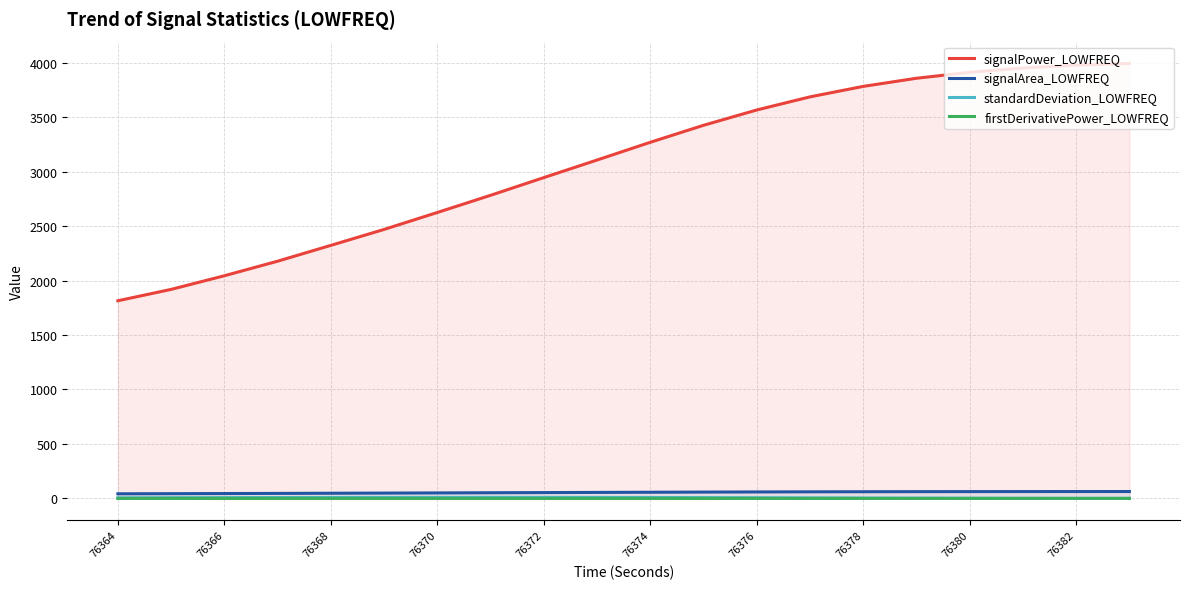

True or false: standardDeviation_LOWFREQ and signalPower_LOWFREQ cross at least once.

False